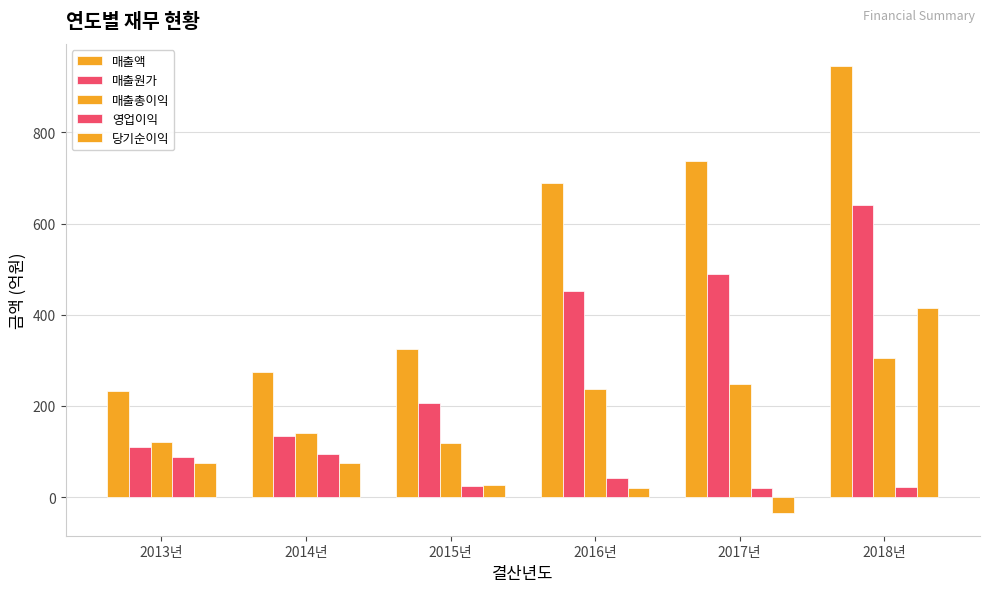

How many values in the 매출총이익 series are below 237?

3